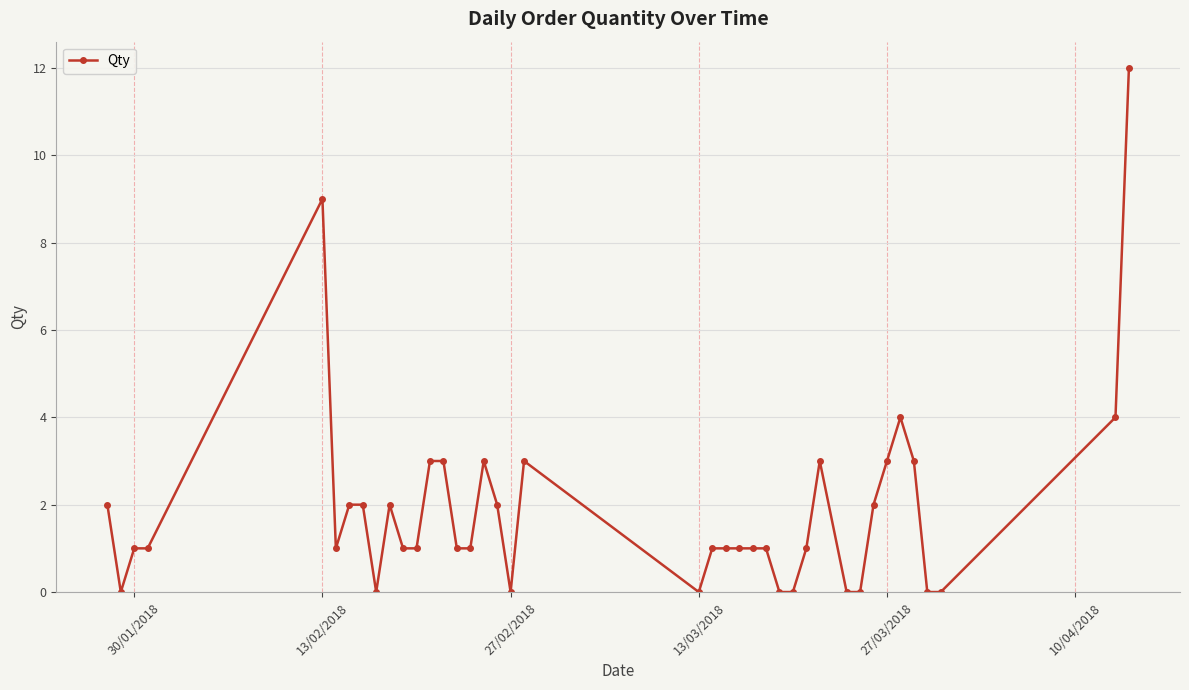

True or false: the data has more than 0 interior local peaks.

True